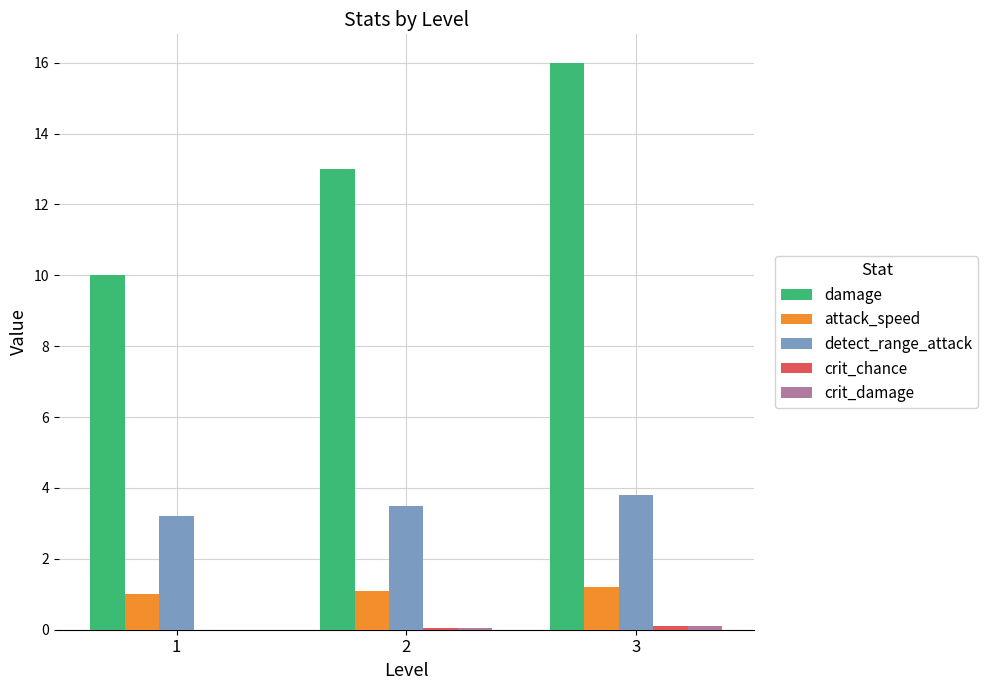

Count the number of categories in the chart.

3